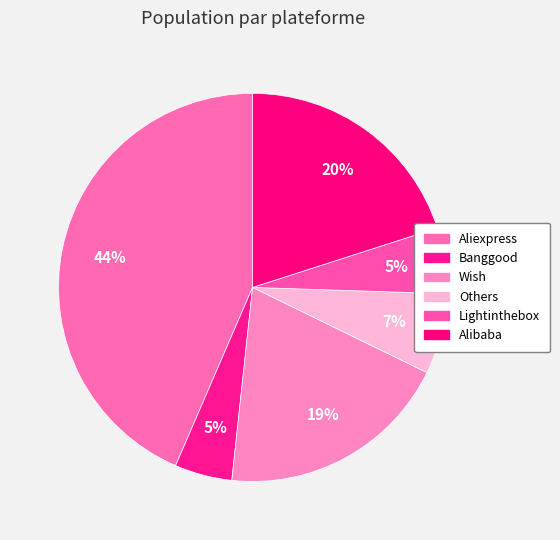

What percentage is the Wish slice, to the nearest percent?

19%